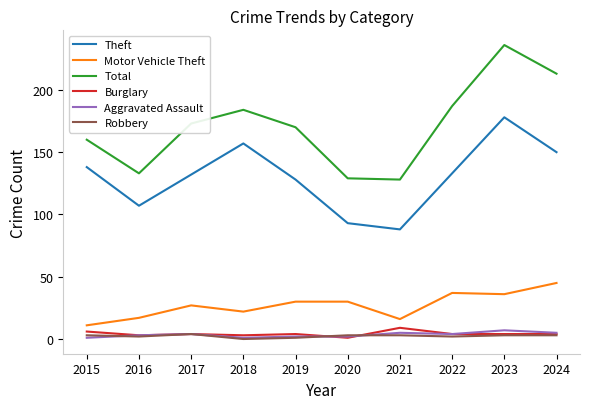

Which series has the largest total across all categories?

Total